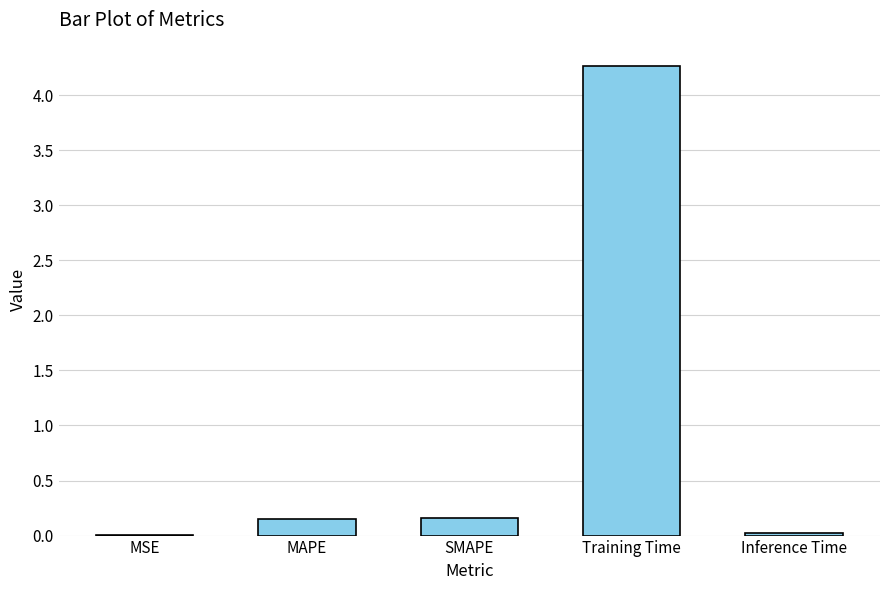

What is the maximum value shown in the chart?

4.3